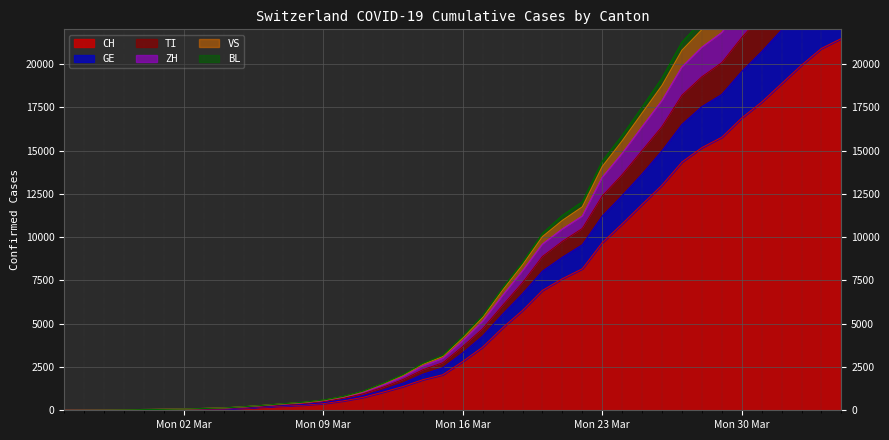

How many data points in VS are above 4257?

19